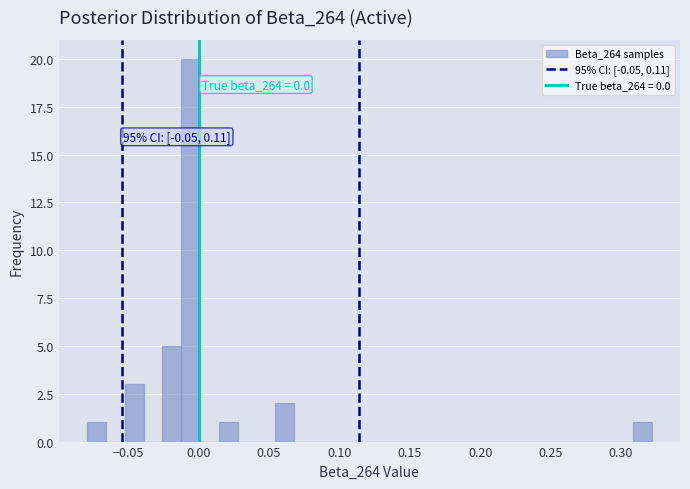

Around what value on the x-axis is the tallest bar? Give the approximate position of its centre, as read against the axis.

-0.005